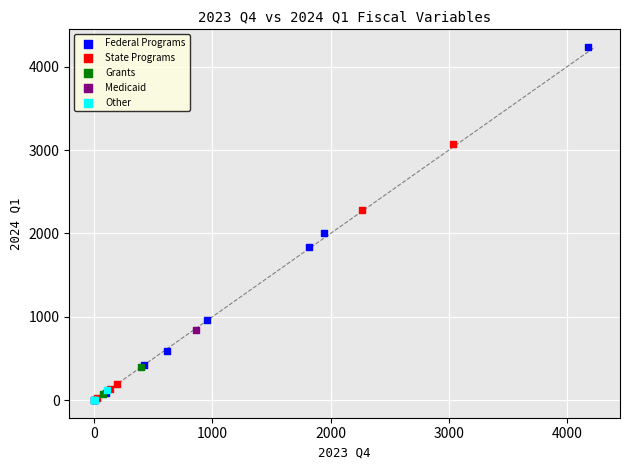

What are all the series names shown in the legend?

Federal Programs, State Programs, Grants, Medicaid, Other